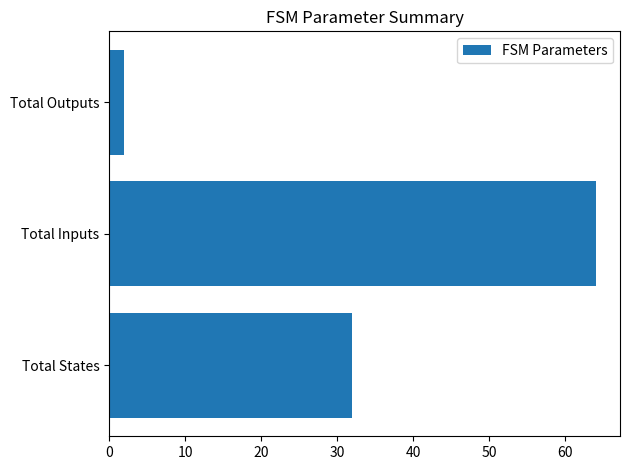

How many bars are there in total?

3